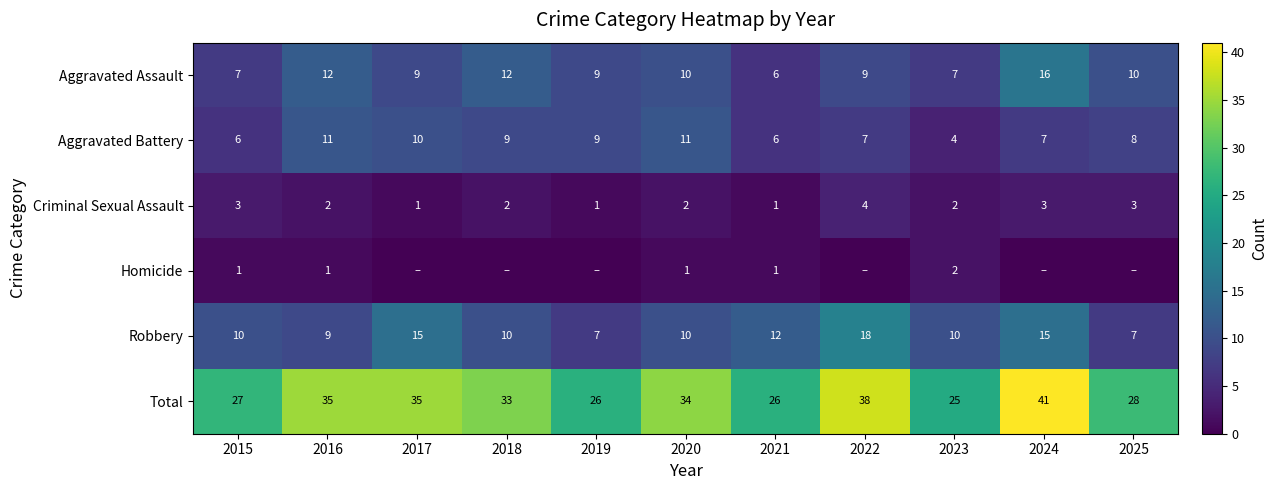

At 2015, list the series in order from largest to smallest.

Total, Robbery, Aggravated Assault, Aggravated Battery, Criminal Sexual Assault, Homicide